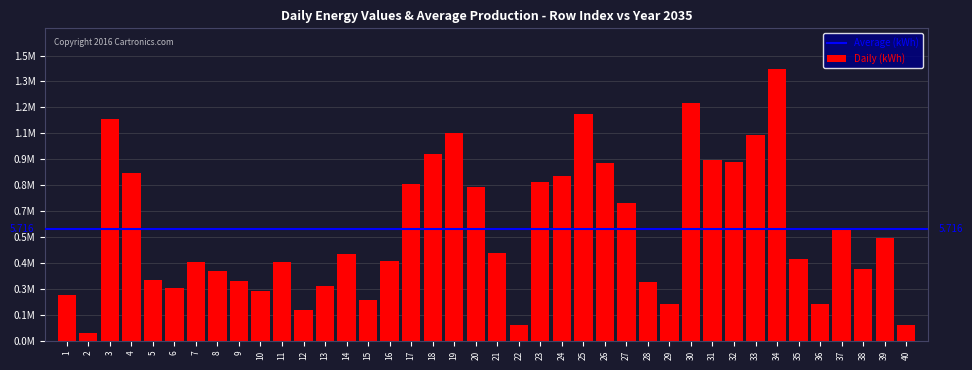

List the labels in order of value, smallest first.

2, 40, 22, 12, 29, 36, 15, 1, 10, 6, 13, 28, 9, 5, 8, 38, 11, 7, 16, 35, 14, 21, 39, 37, 27, 20, 17, 23, 24, 4, 26, 32, 31, 18, 33, 19, 3, 25, 30, 34